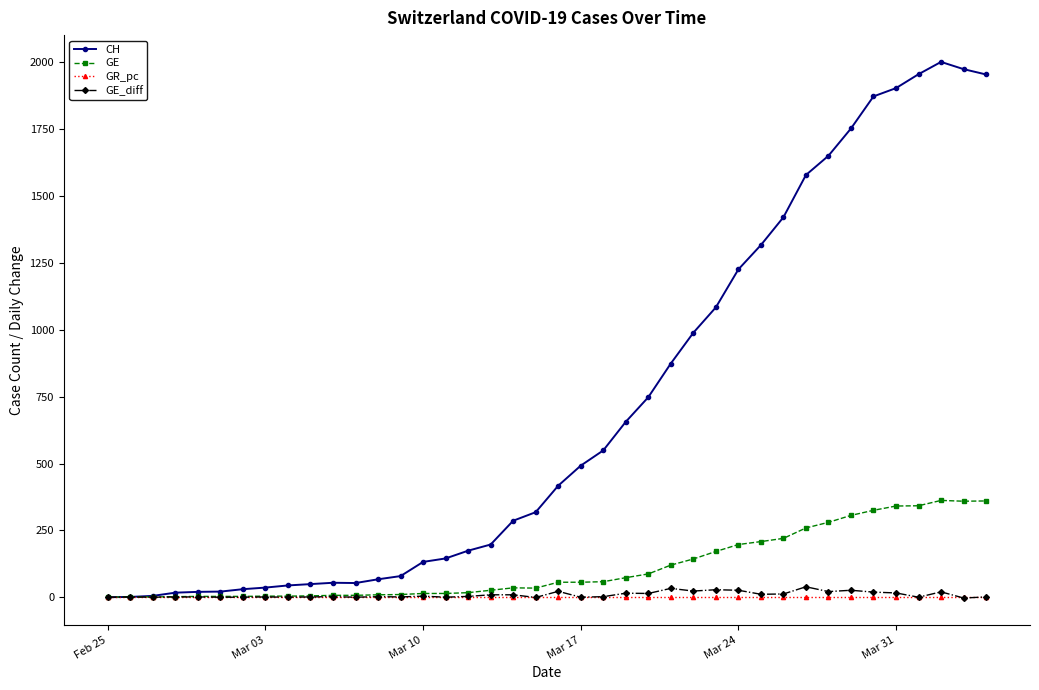

What is the smallest value displayed?

-3